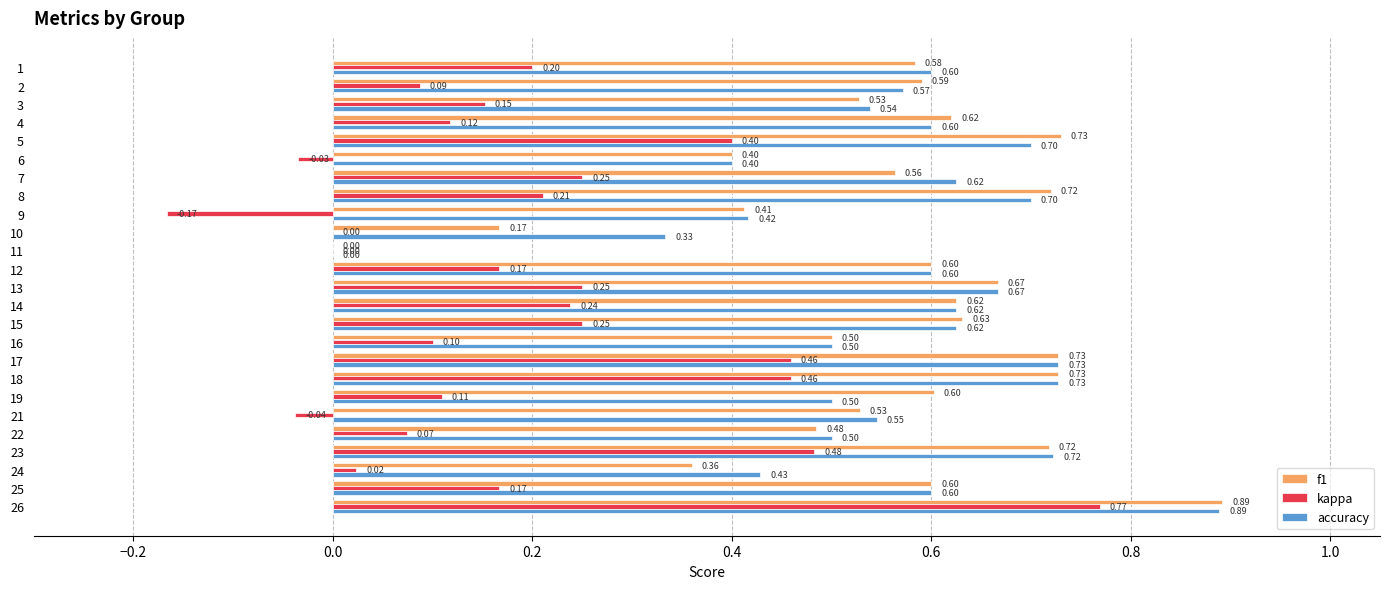

Which series has the largest total across all categories?

accuracy